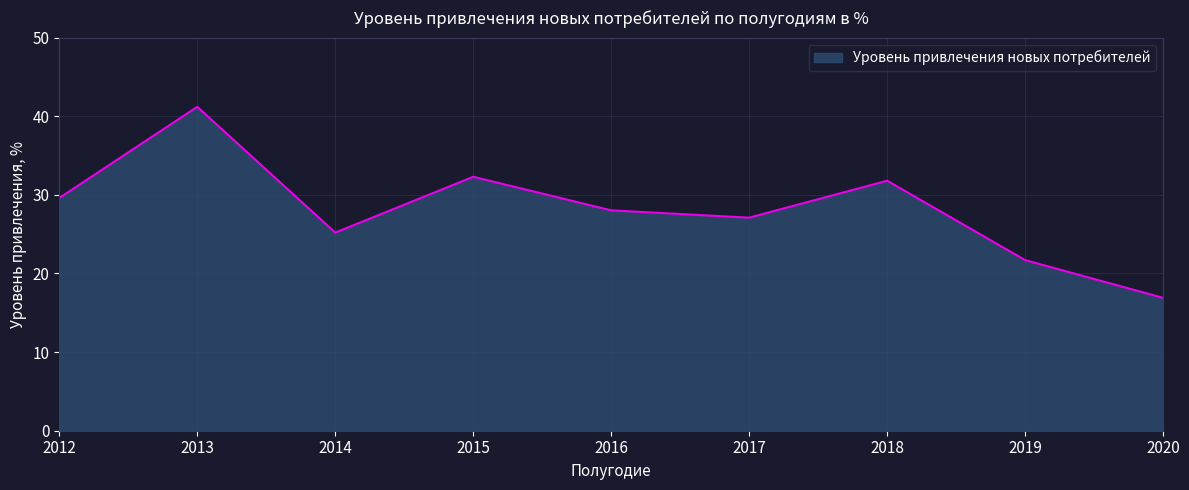

Rank the categories by value from lowest to highest.

2020, 2019, 2014, 2017, 2016, 2012, 2018, 2015, 2013